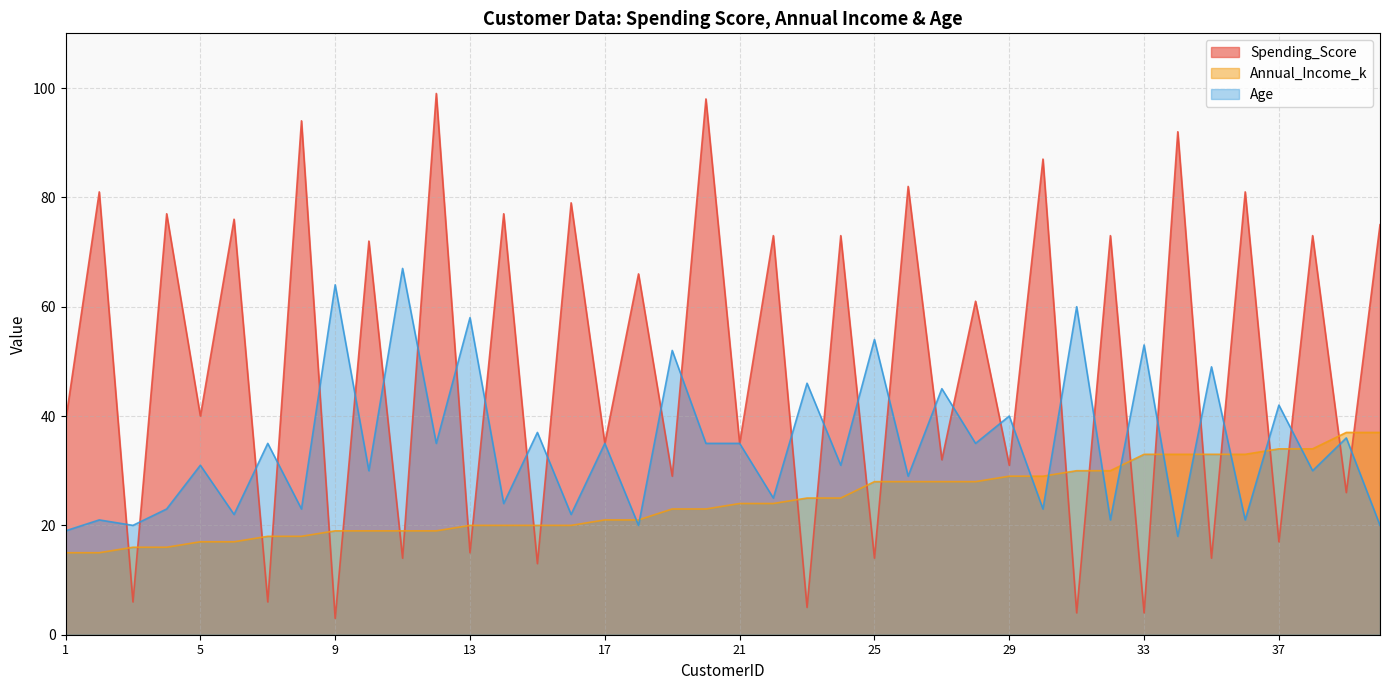

At which label does Spending_Score first exceed 61?

2